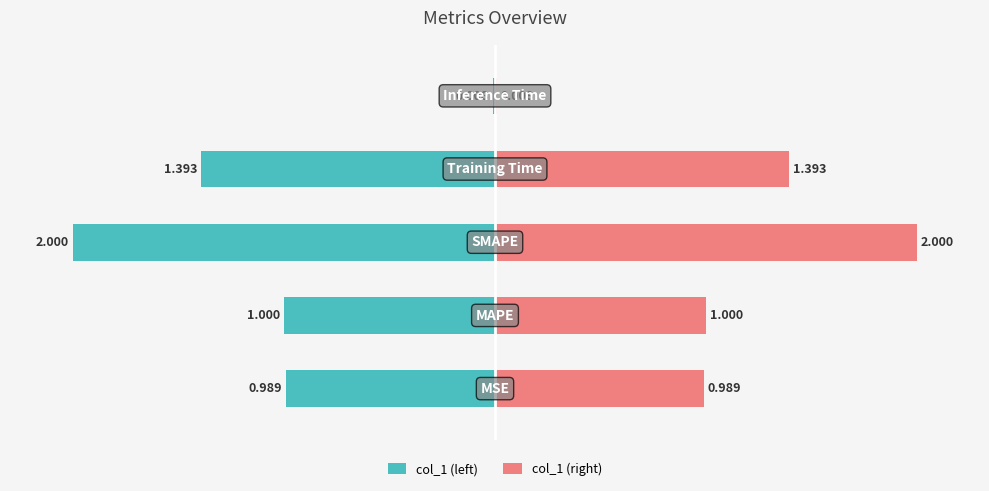

Which series has the widest spread of values?

col_1 (left)